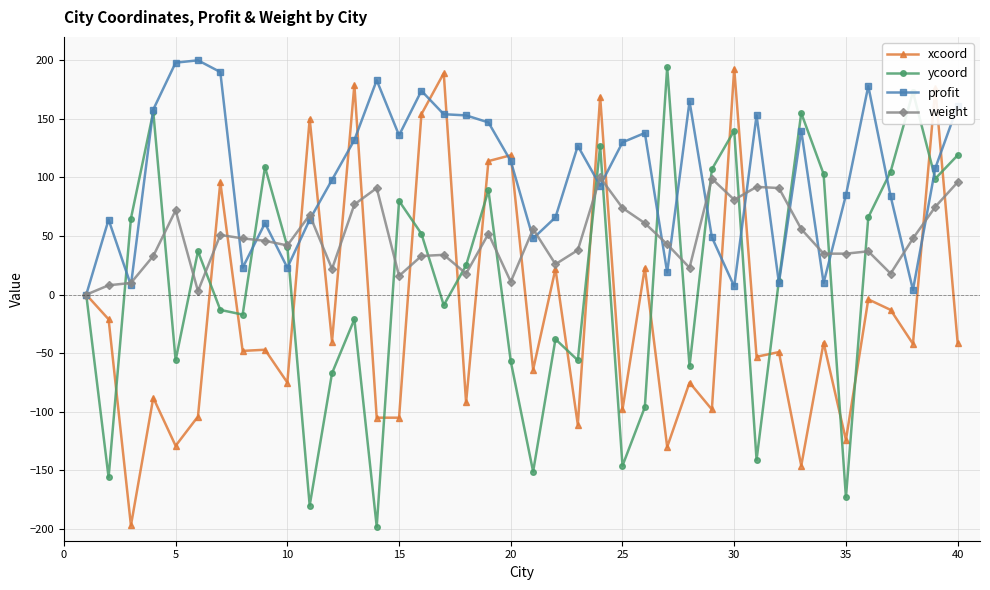

Which series has the largest total across all categories?

profit